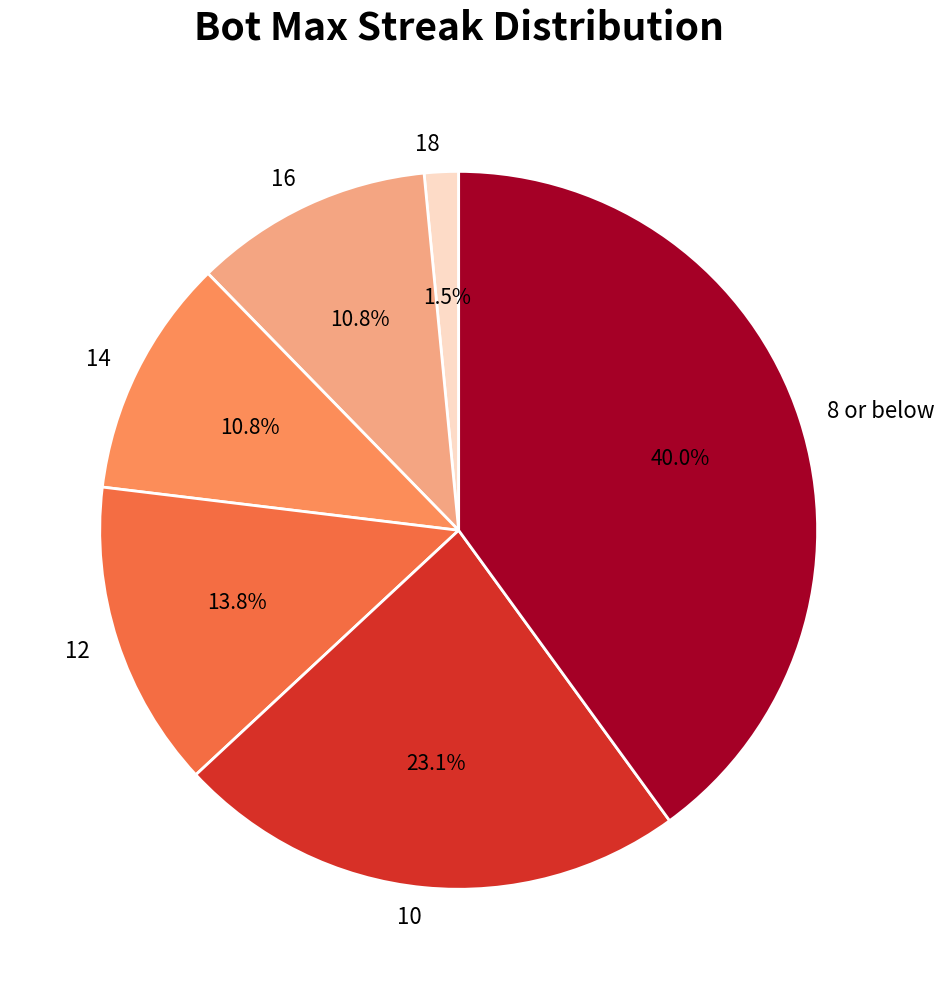

To the nearest percent, what percentage of the pie is 10?

23%